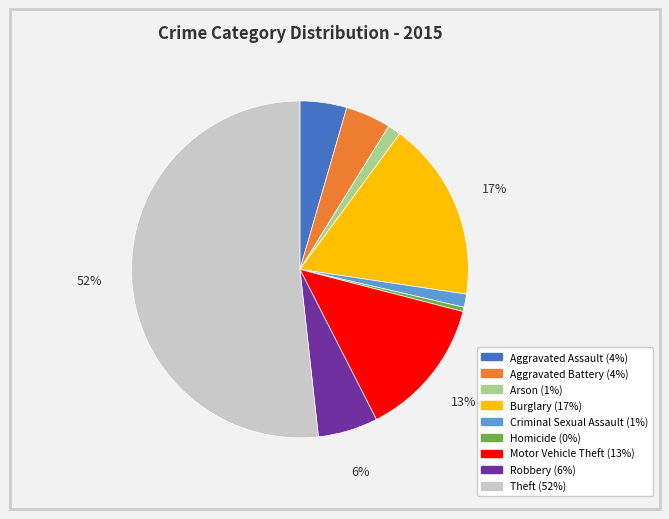

To the nearest percent, what is the average slice percentage?

11%